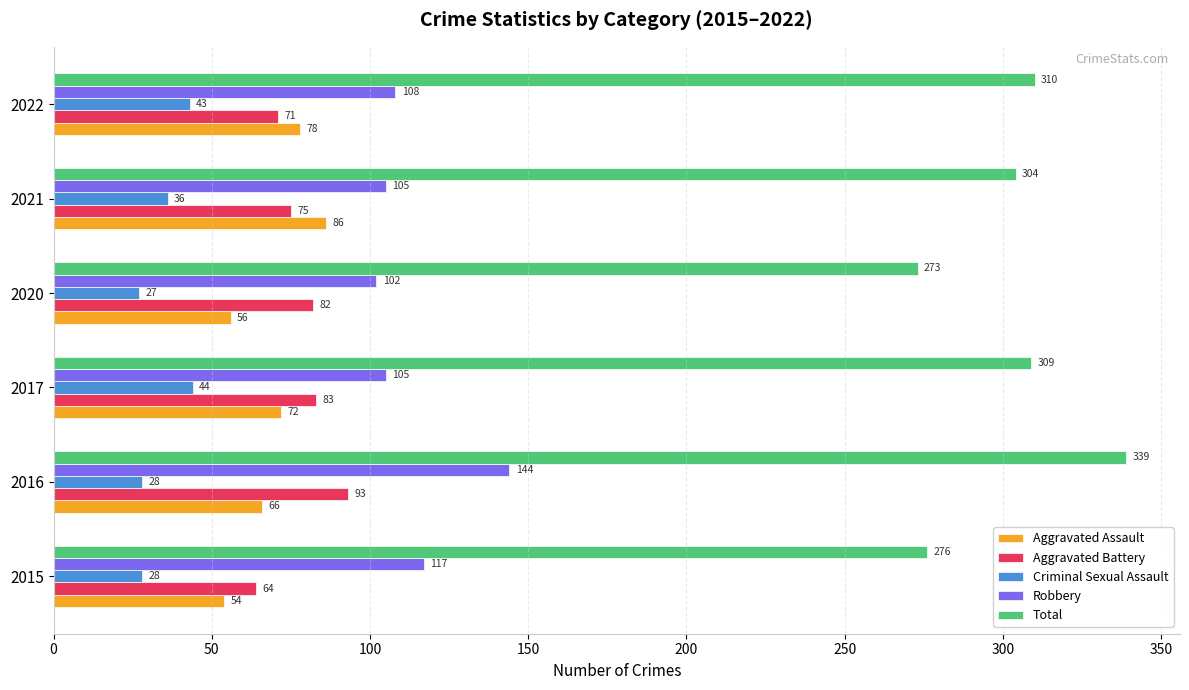

List the labels in order of Aggravated Battery value, smallest first.

2015, 2022, 2021, 2020, 2017, 2016